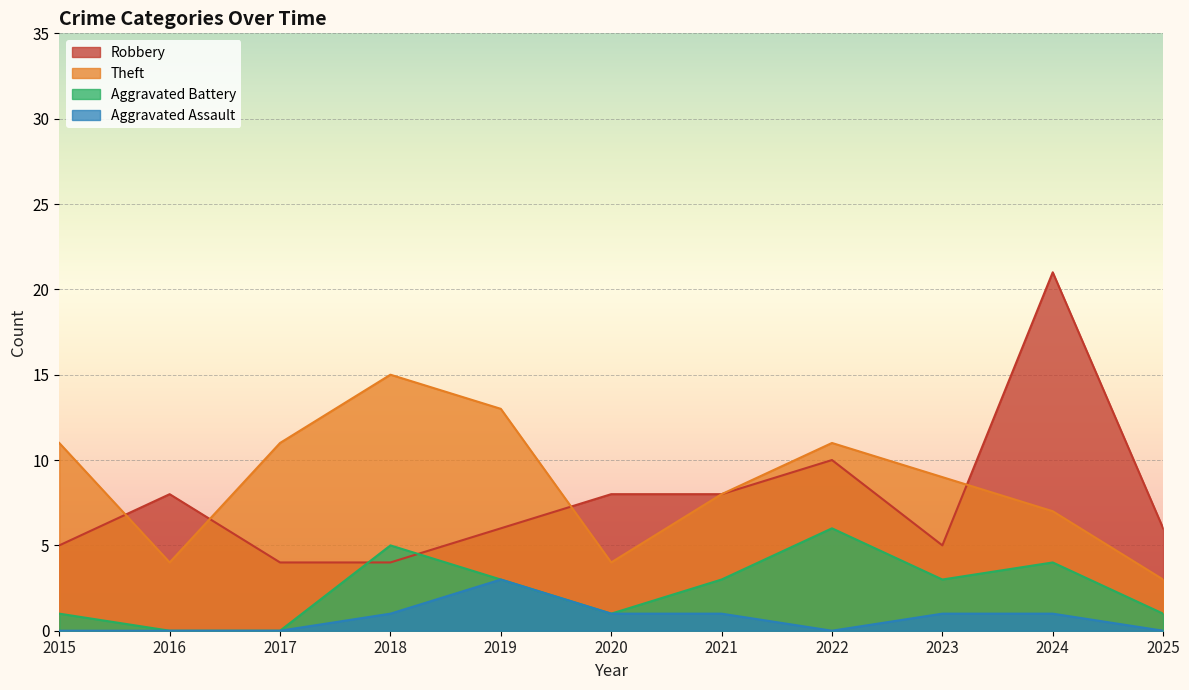

What is the difference between the highest and lowest values at 2025?

6